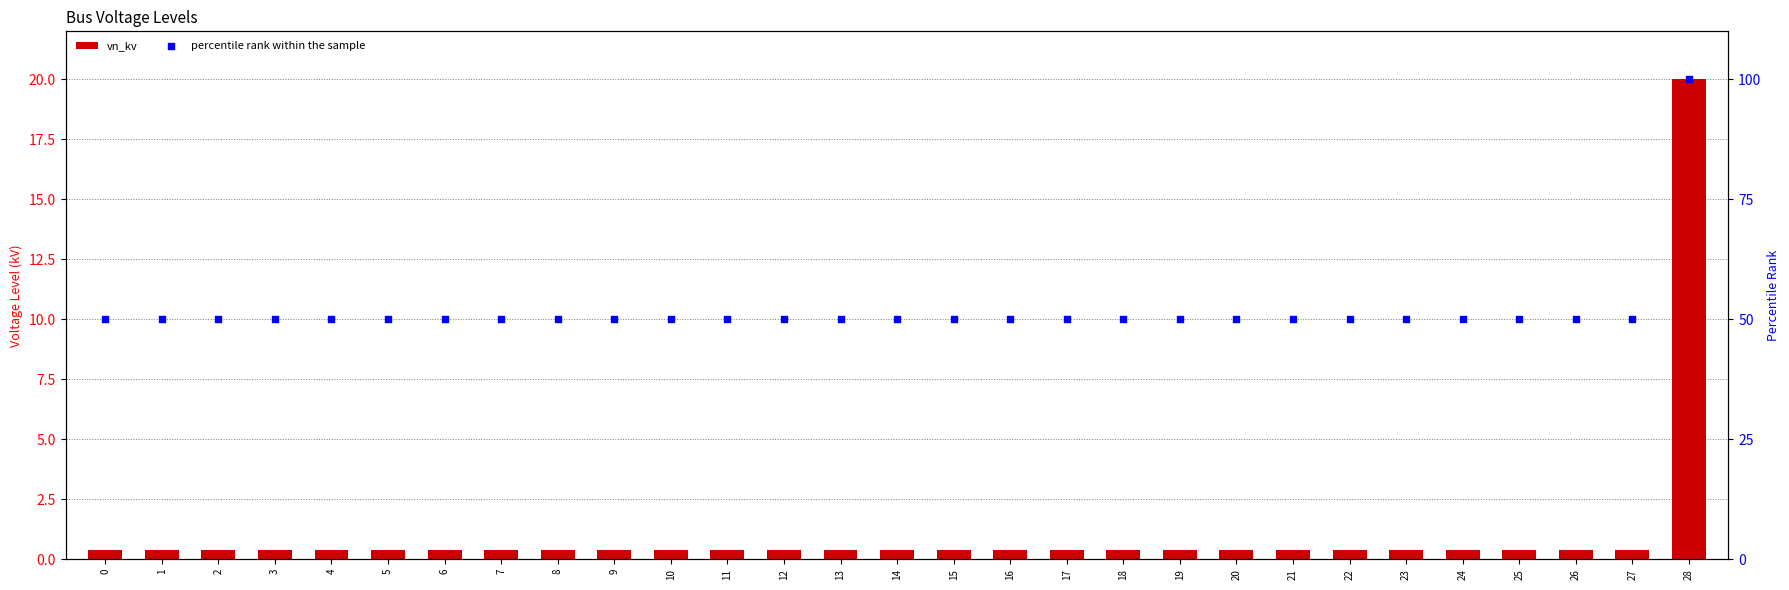

Which series has the widest spread of Y values?

percentile rank within the sample